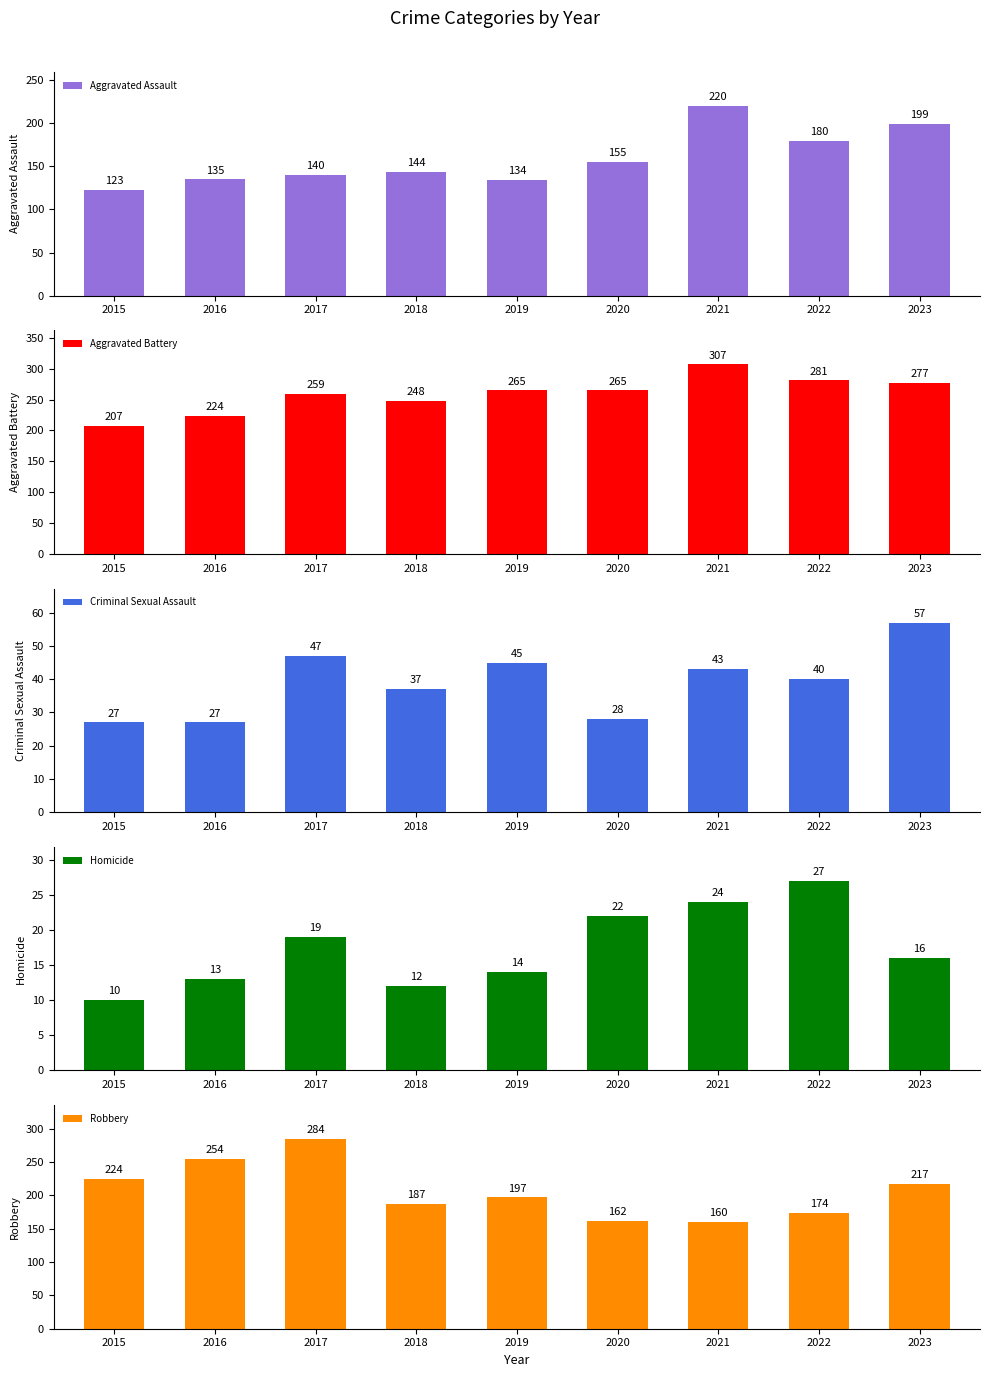

Reading left to right, extract all data points from this chart.

Aggravated Assault: 2015=123	2016=135	2017=140	2018=144	2019=134	2020=155	2021=220	2022=180	2023=199
Aggravated Battery: 2015=207	2016=224	2017=259	2018=248	2019=265	2020=265	2021=307	2022=281	2023=277
Criminal Sexual Assault: 2015=27	2016=27	2017=47	2018=37	2019=45	2020=28	2021=43	2022=40	2023=57
Homicide: 2015=10	2016=13	2017=19	2018=12	2019=14	2020=22	2021=24	2022=27	2023=16
Robbery: 2015=224	2016=254	2017=284	2018=187	2019=197	2020=162	2021=160	2022=174	2023=217